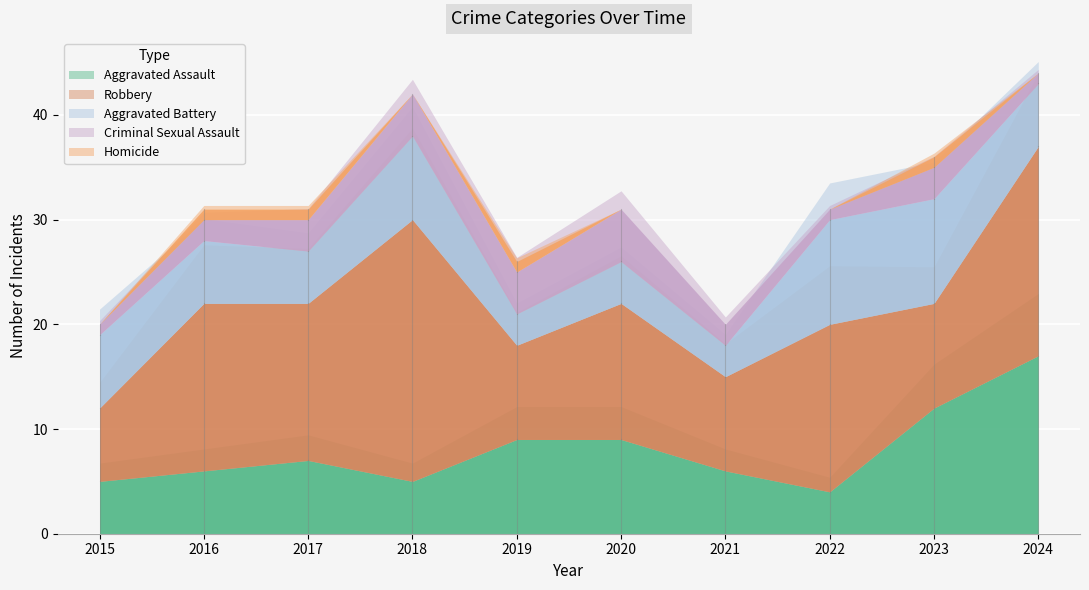

Is the value of Robbery at 2021 greater than the value of Criminal Sexual Assault at 2021?

Yes